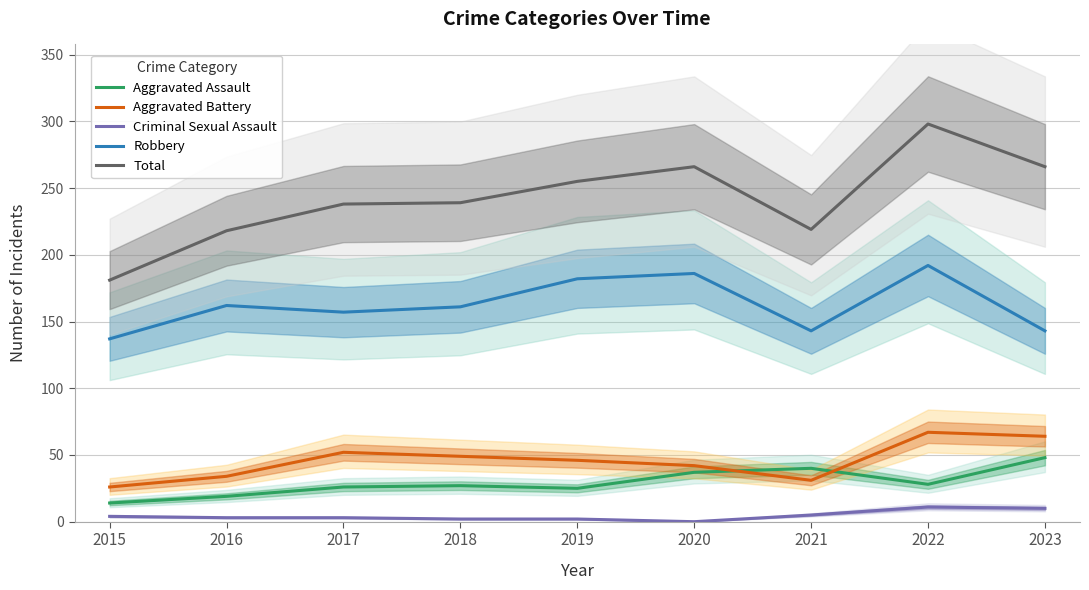

Where is the first local minimum for Criminal Sexual Assault?

2020